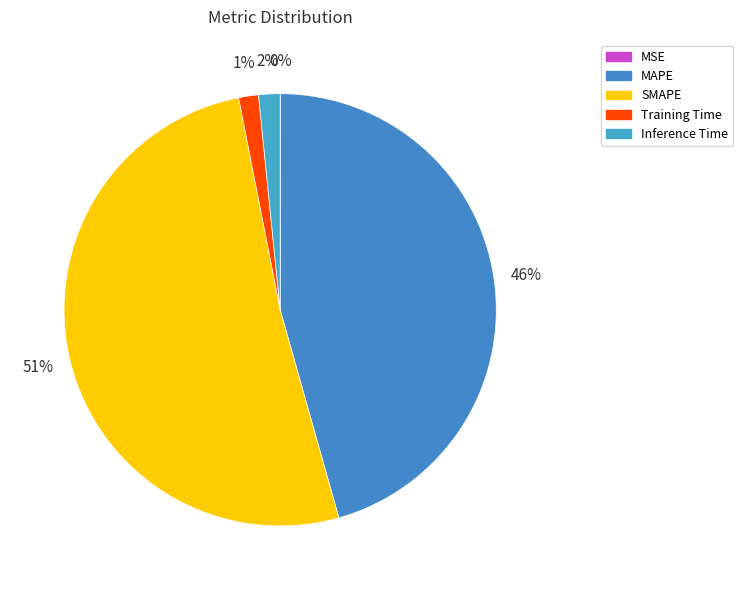

What portion of the pie excludes SMAPE?

48.7%